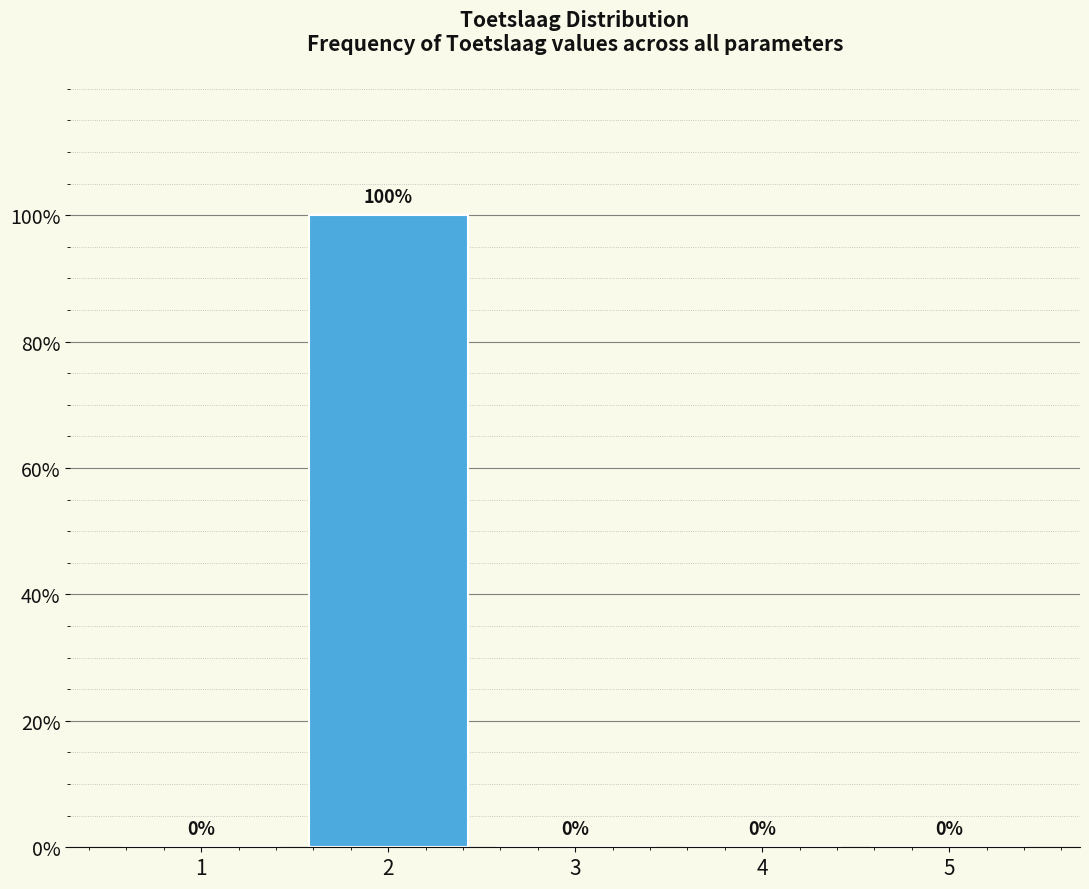

Reading left to right, list all the values displayed in this chart.

1=0	2=100	3=0	4=0	5=0